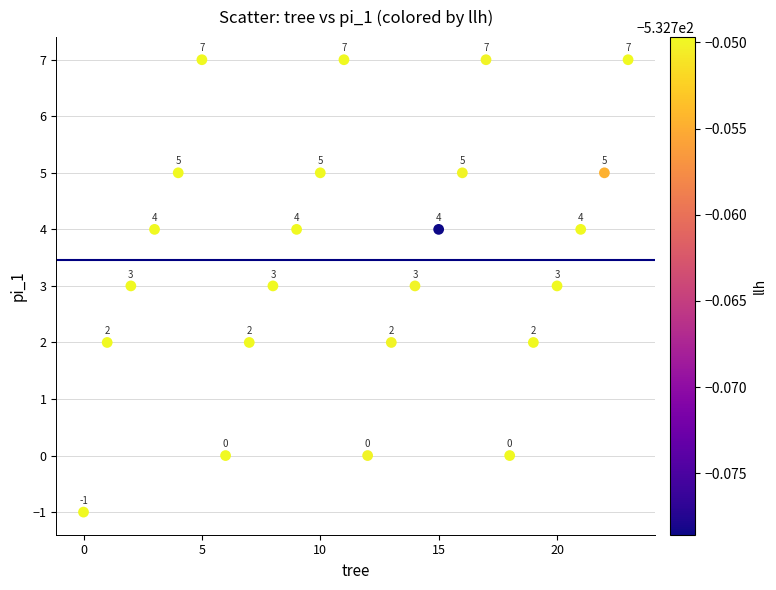

What is the range of Y values (max minus min)?

8